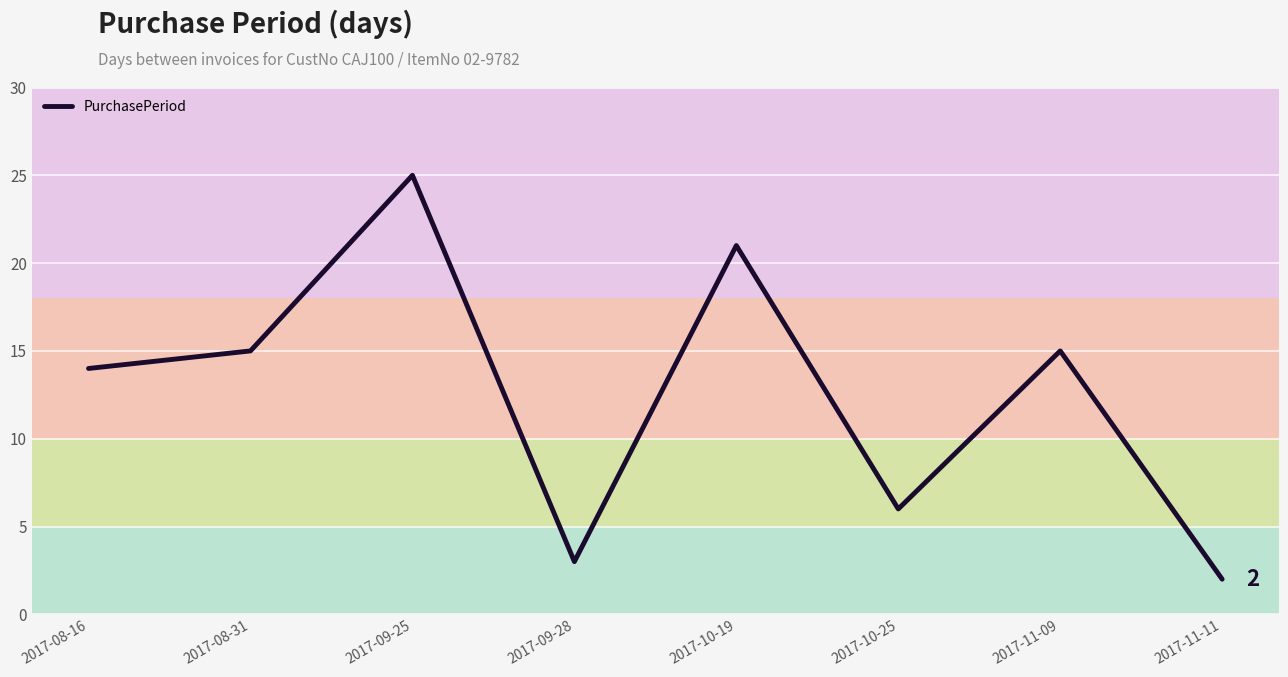

What is the change in value from 2017-09-25 to 2017-10-25?

-19